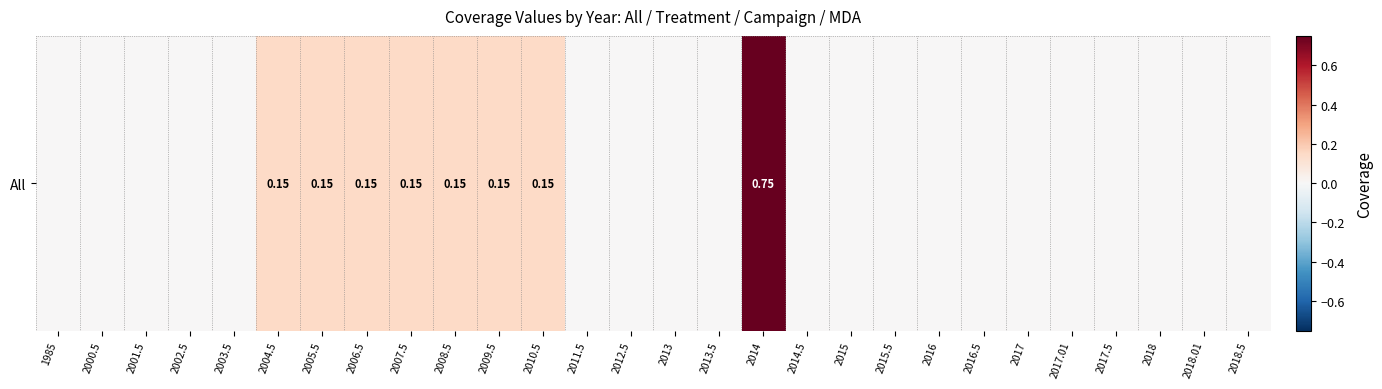

Rank the categories by value from highest to lowest.

2014, 2004.5, 2005.5, 2006.5, 2007.5, 2008.5, 2009.5, 2010.5, 1985, 2000.5, 2001.5, 2002.5, 2003.5, 2011.5, 2012.5, 2013, 2013.5, 2014.5, 2015, 2015.5, 2016, 2016.5, 2017, 2017.01, 2017.5, 2018, 2018.01, 2018.5